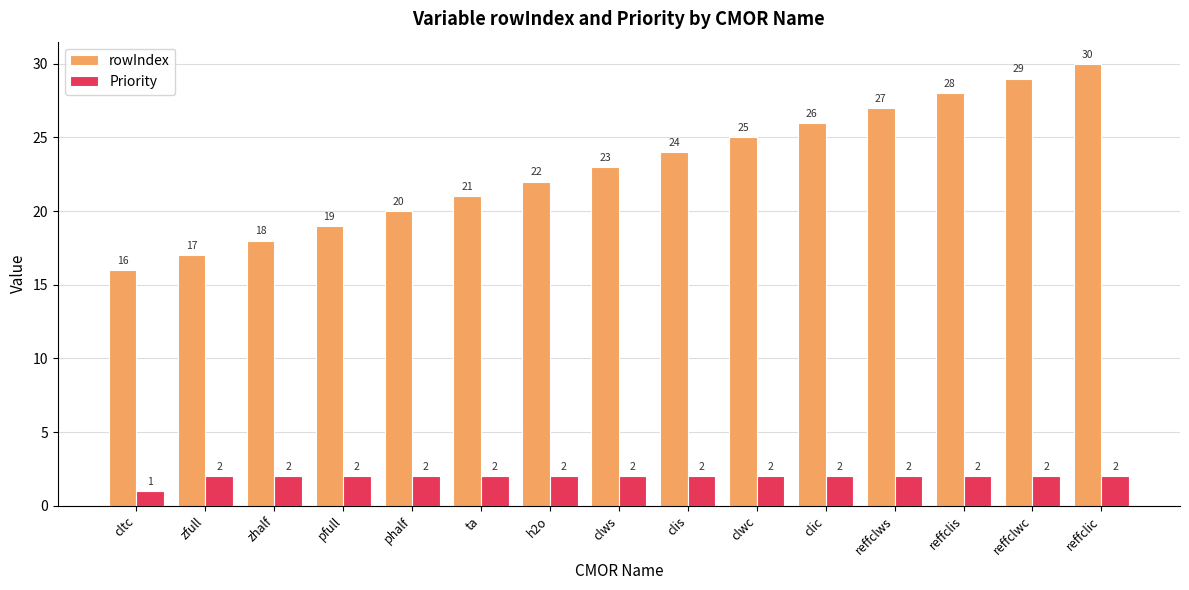

Read the rowIndex value at zhalf.

18